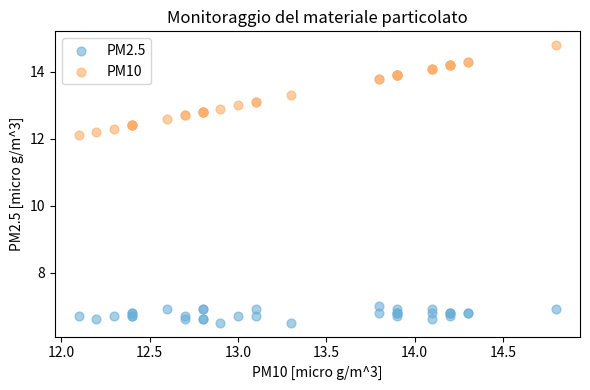

What is the X range (max minus min) for the scatter plot?

2.7